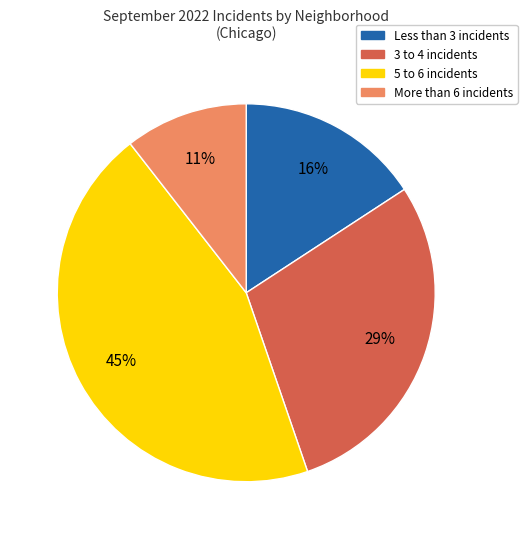

Does any single category account for the majority?

No